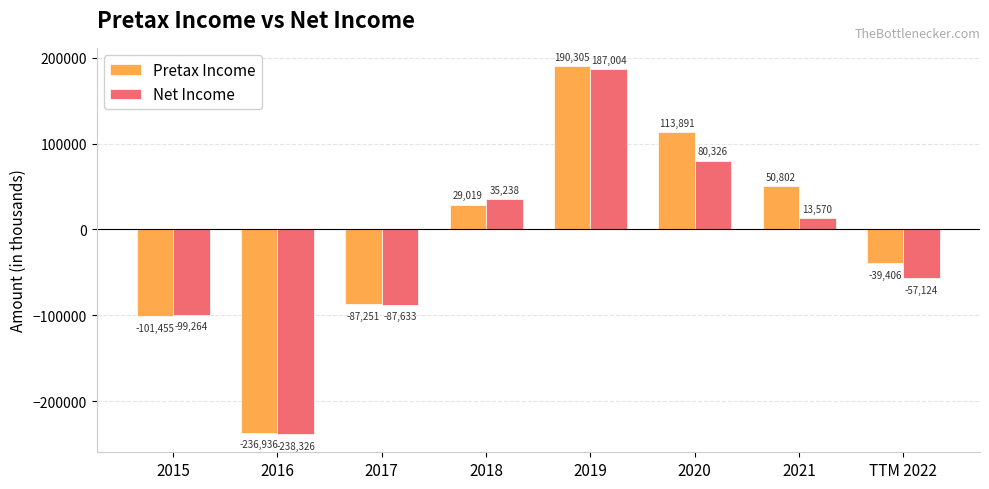

At which label does Net Income reach its minimum?

2016